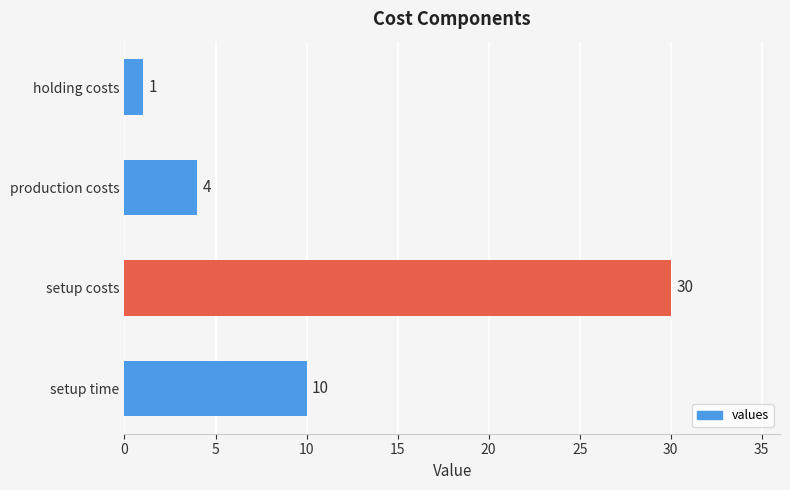

What is the minimum value shown in the chart?

1